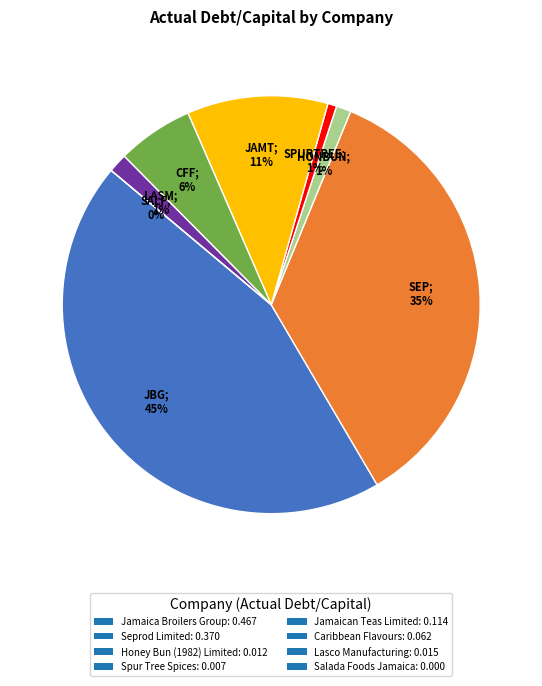

Which has a higher value, Jamaica Broilers Group or Jamaican Teas Limited?

Jamaica Broilers Group